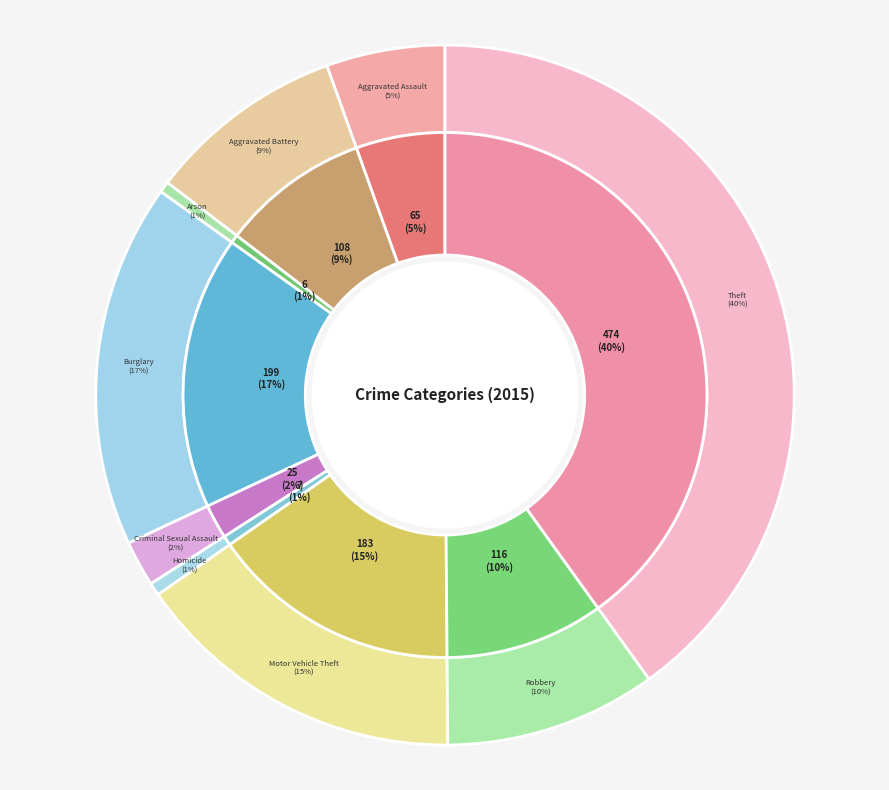

To the nearest percent, what percentage of the pie is Homicide?

1%